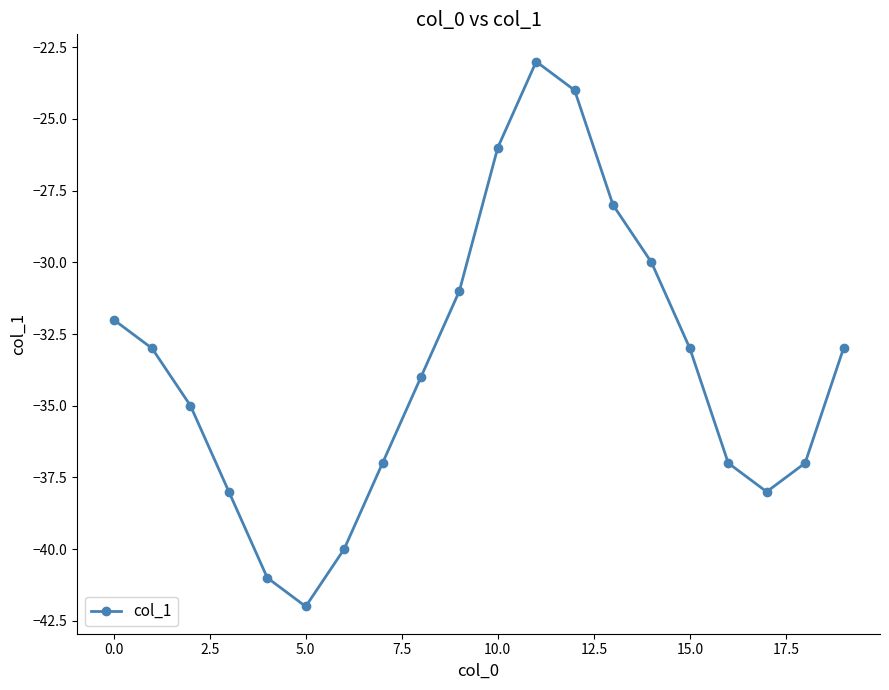

True or false: there are more than 0 points higher than both neighbors.

True